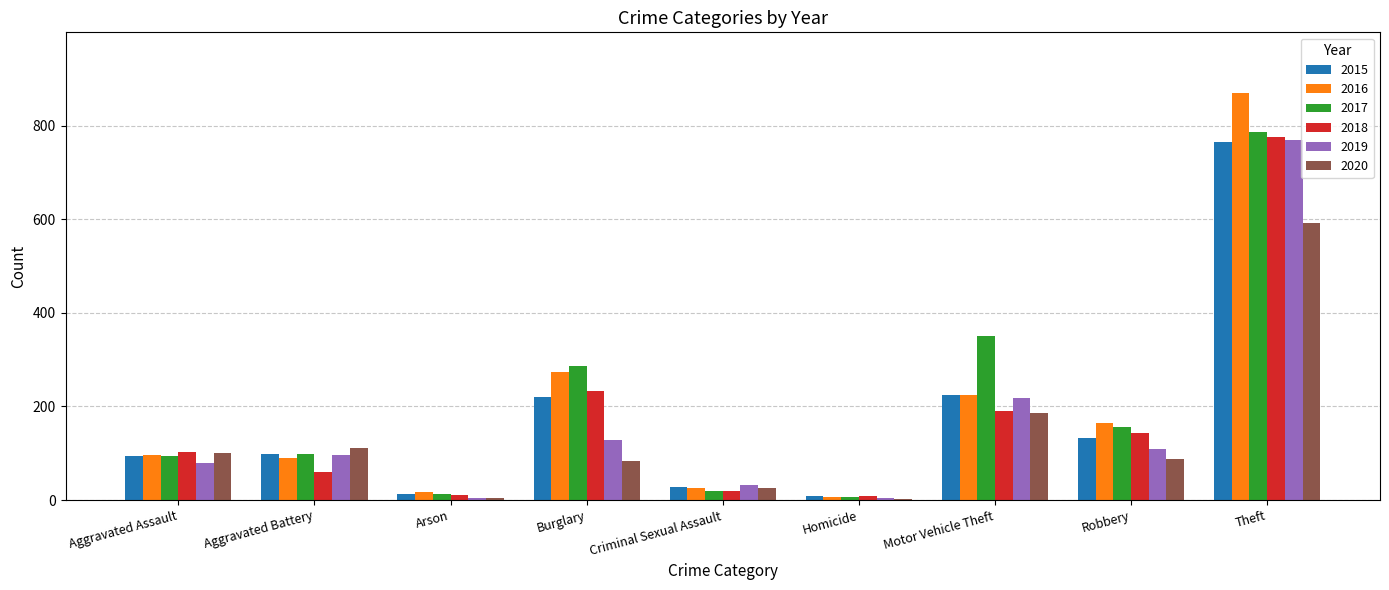

What is the sum of the 2020 values at Homicide and Theft?

594